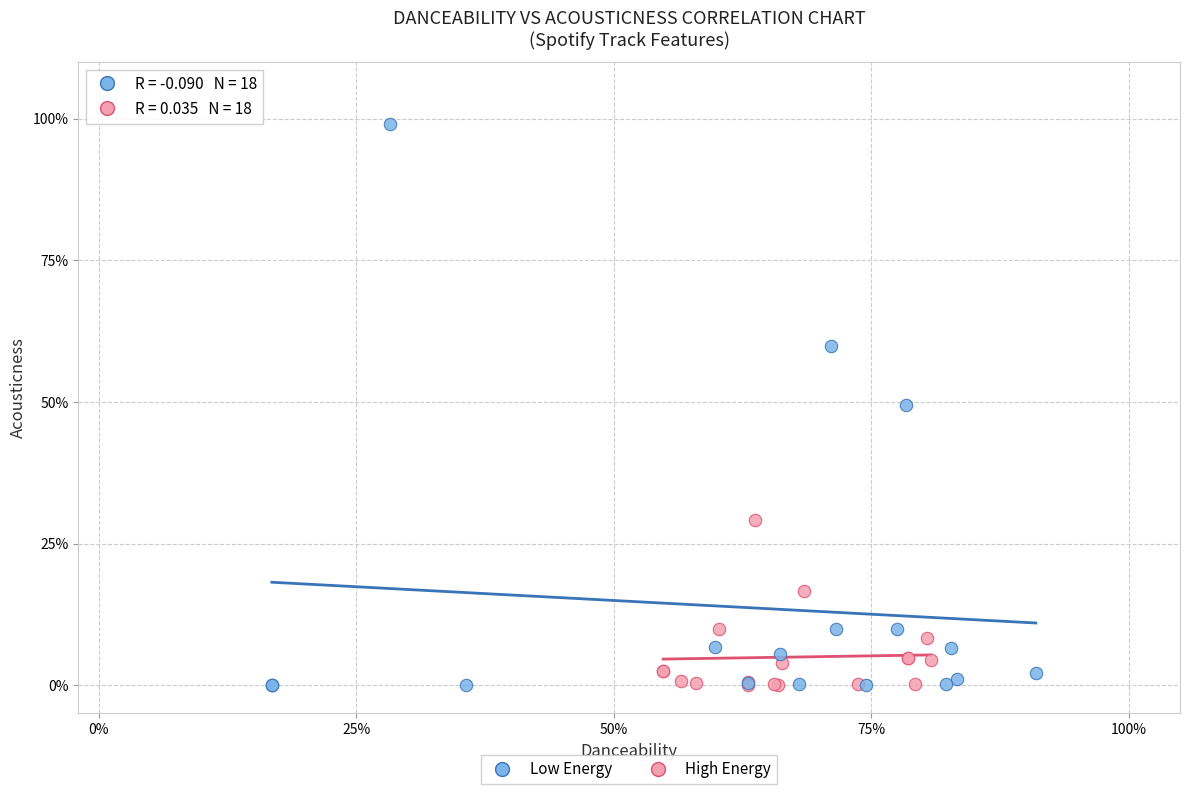

Which series has the widest spread of Y values?

Low Energy